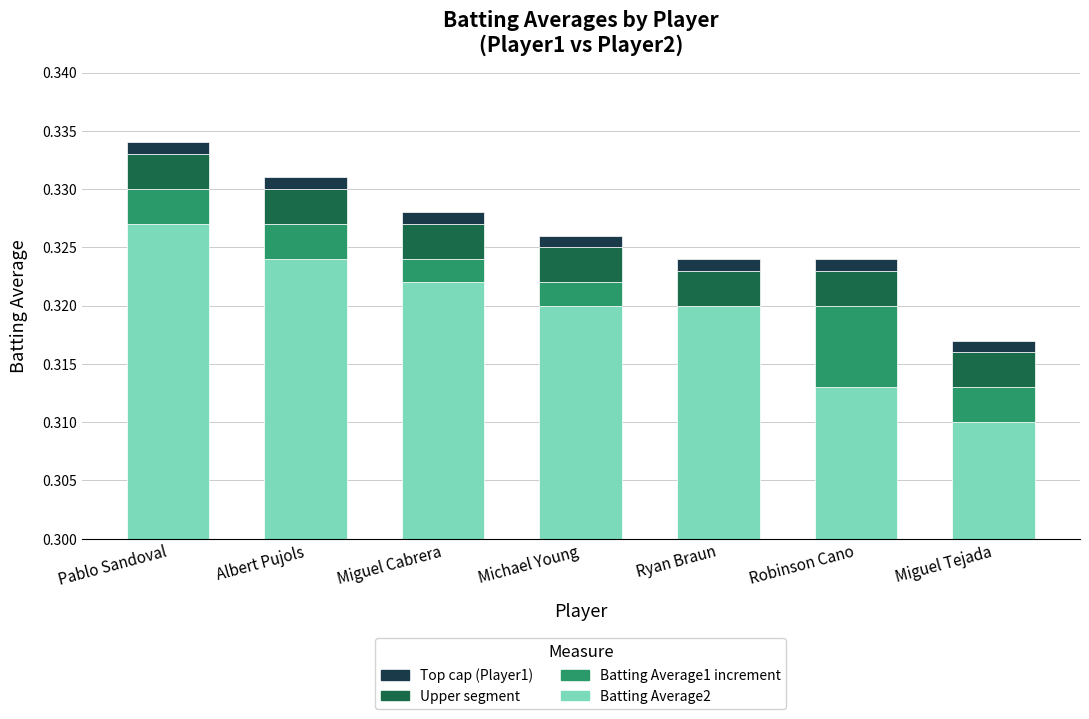

The Upper layer series shows 0.0 at Michael Young. True or false?

True